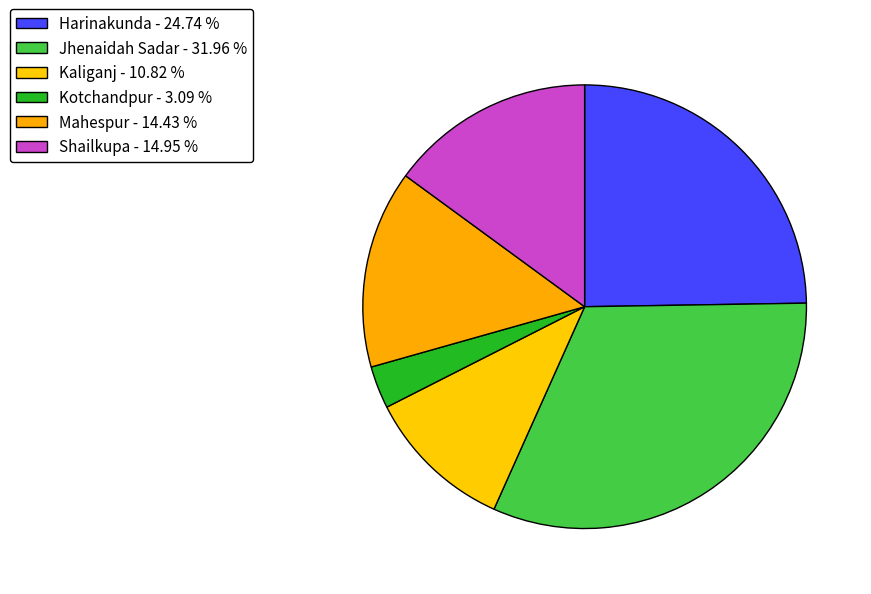

Does Mahespur represent more than half of the total?

No